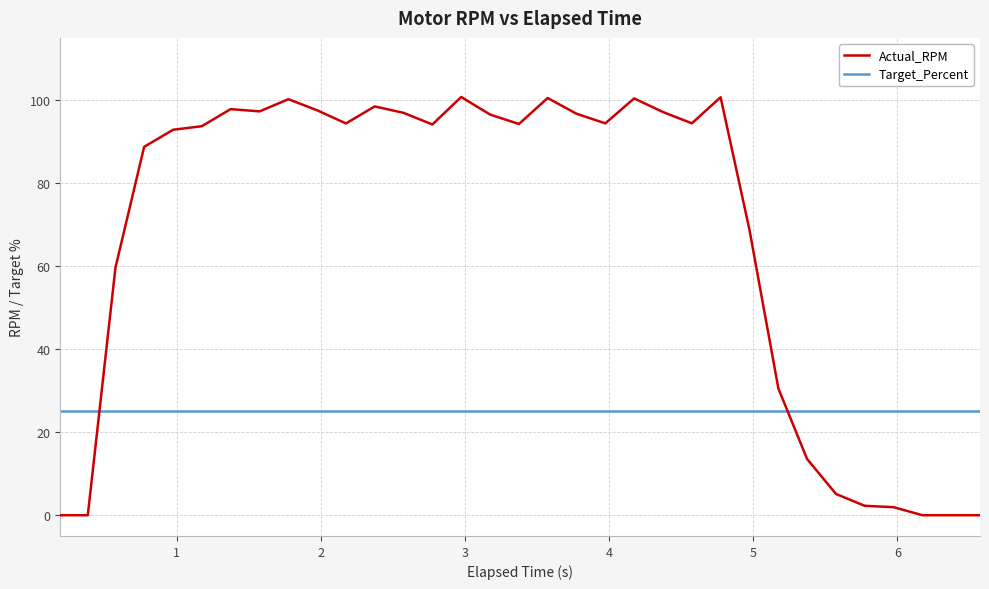

What is the greatest value displayed?

100.8